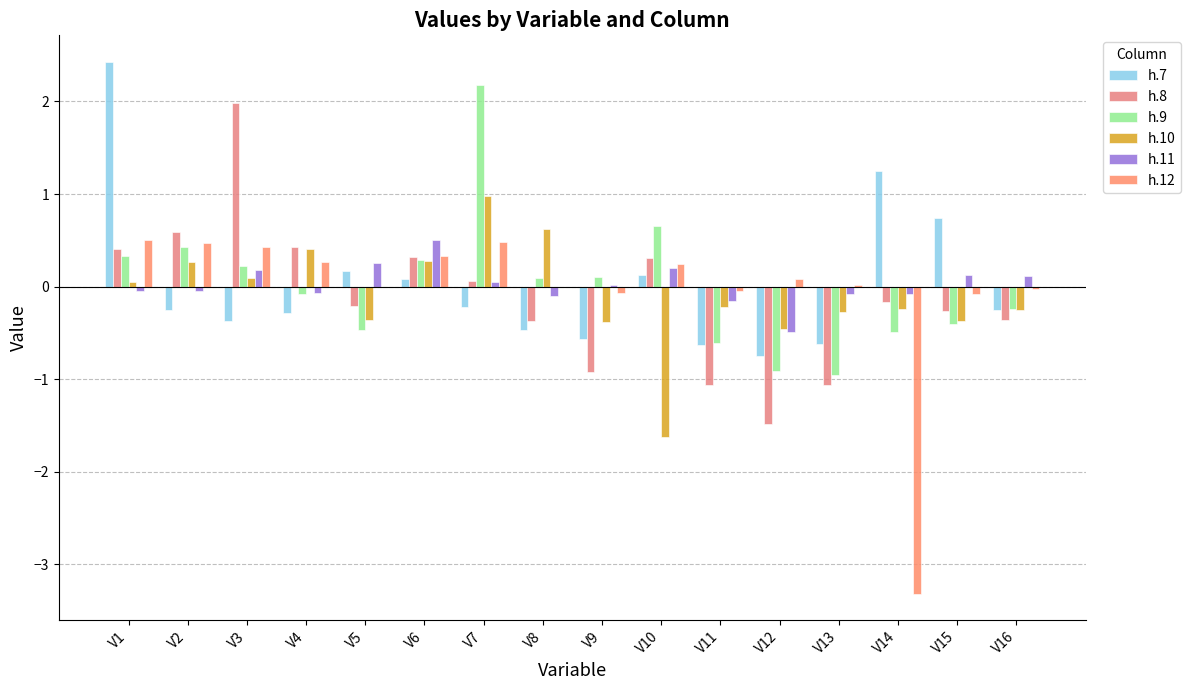

Are the bars horizontal?

No